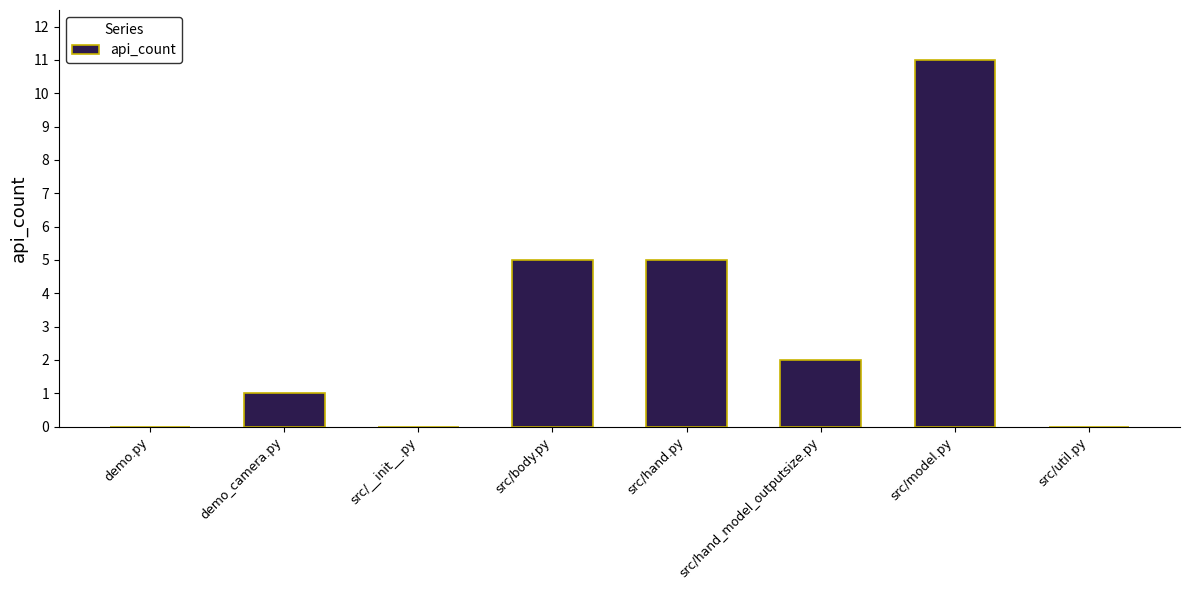

The chart shows a value of 2 at src/hand_model_outputsize.py. True or false?

True